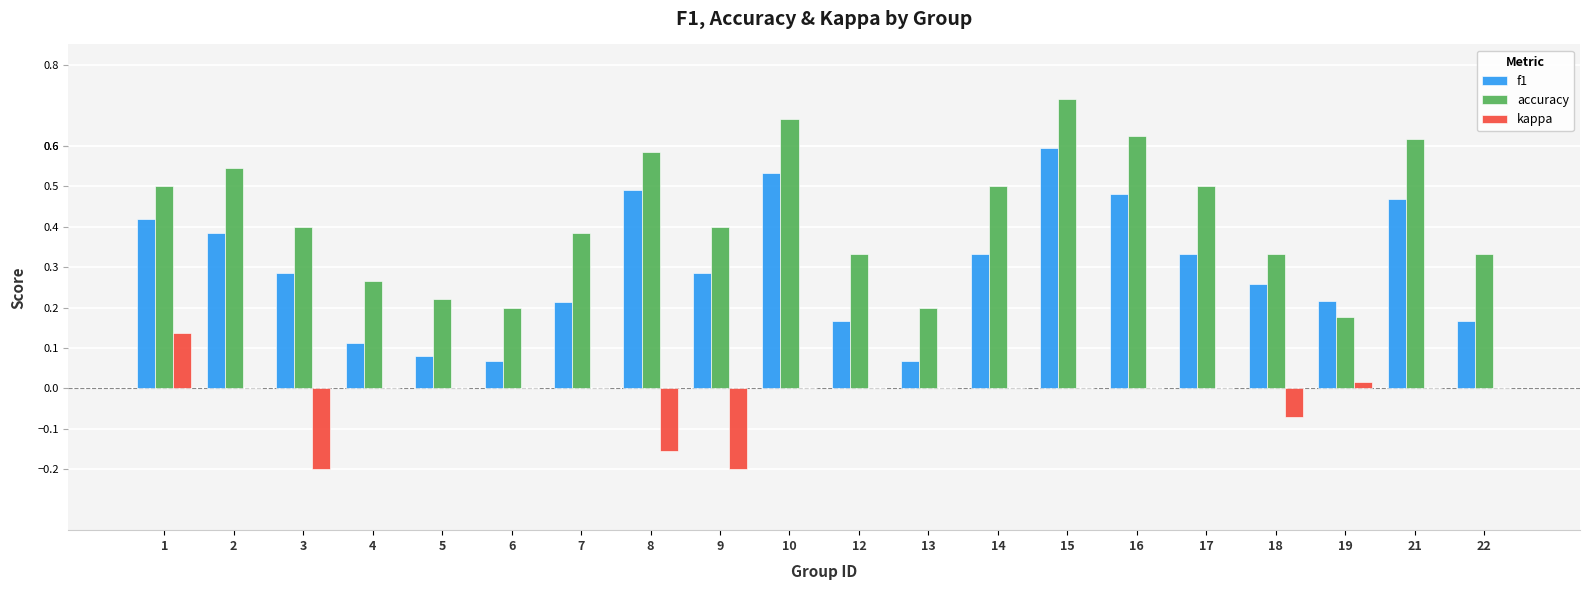

Is the value of accuracy at 19 greater than the value of f1 at 2?

No